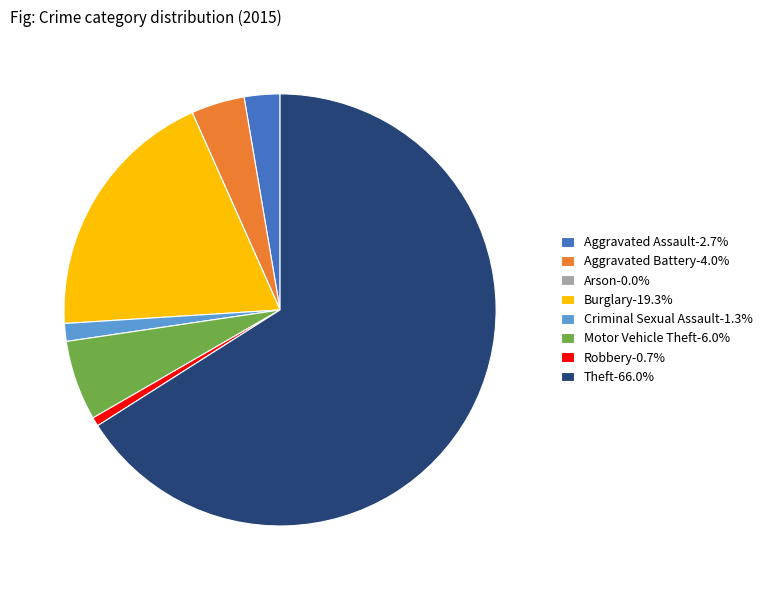

Approximately how many times larger is the value at Theft-66.0% compared to Aggravated Battery-4.0%?

16.5